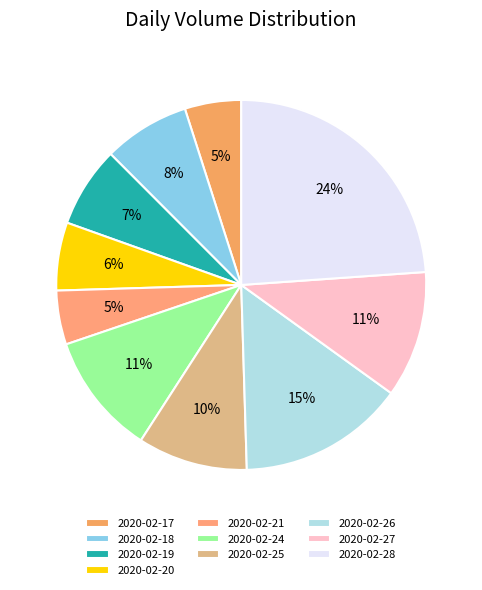

To the nearest percent, what is the combined percentage of 2020-02-27 and 2020-02-26?

26%